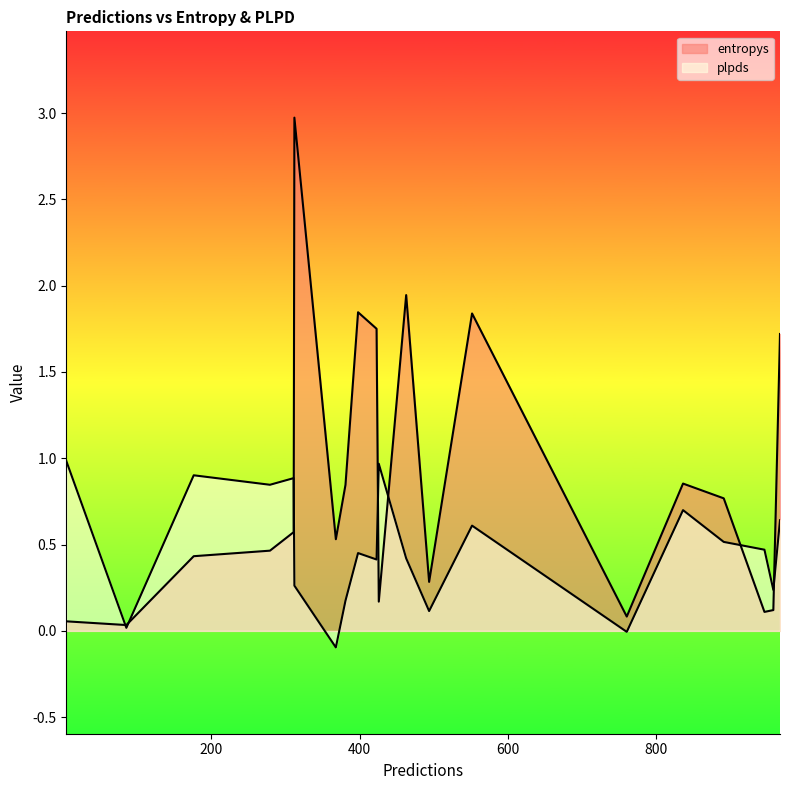

How many data points does each series have?

20